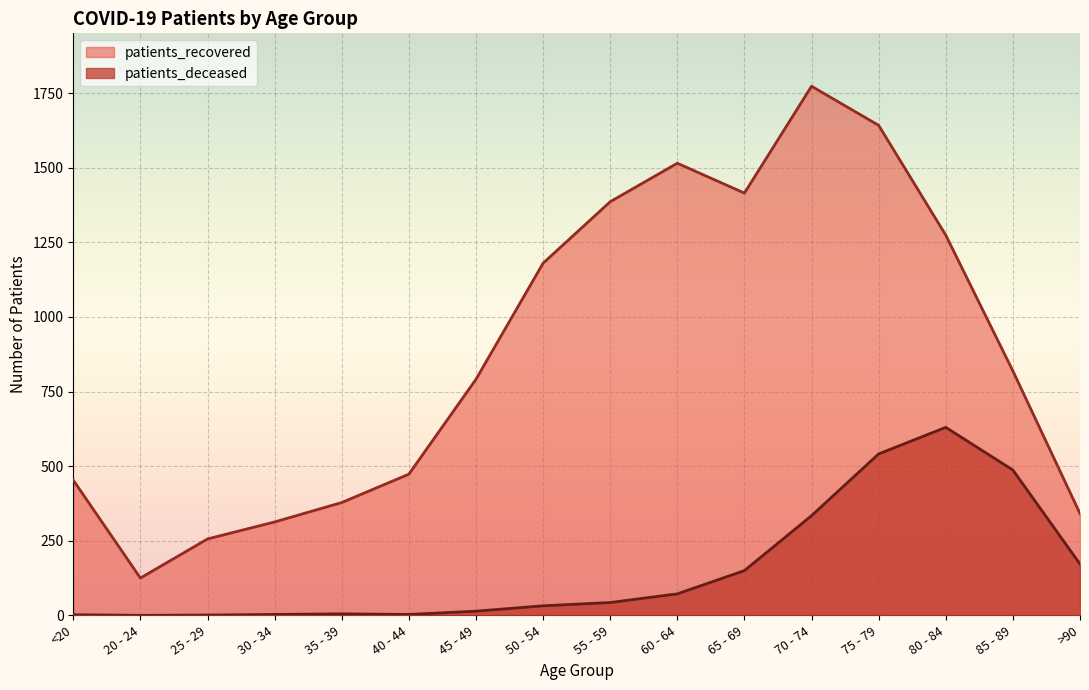

What position from the left is 65 - 69?

11